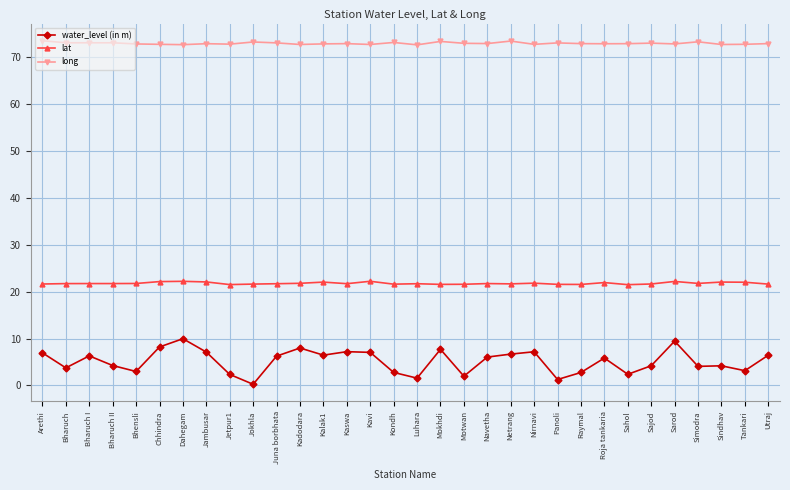

What is the difference between the highest and lowest values at Netrang?

66.7